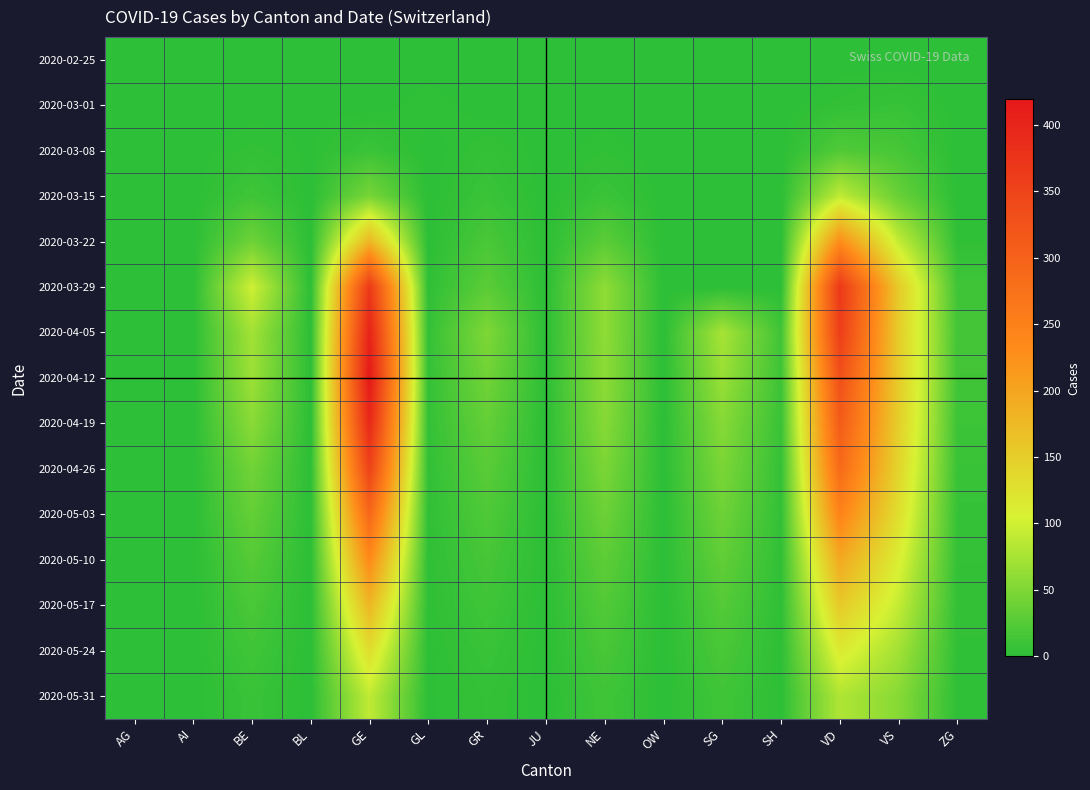

Reading left to right, transcribe all the data shown in this chart.

2020-02-25: AG=0	AI=0	BE=0	BL=0	GE=0	GL=0	GR=0	JU=0	NE=0	OW=0	SG=0	SH=0	VD=0	VS=0	ZG=0
2020-03-01: AG=0	AI=0	BE=0	BL=1	GE=0	GL=3	GR=0	JU=1	NE=0	OW=0	SG=0	SH=0	VD=4	VS=7	ZG=0
2020-03-08: AG=0	AI=0	BE=4	BL=1	GE=9	GL=0	GR=5	JU=0	NE=3	OW=0	SG=0	SH=0	VD=22	VS=16	ZG=0
2020-03-15: AG=0	AI=0	BE=12	BL=0	GE=46	GL=0	GR=9	JU=0	NE=9	OW=0	SG=0	SH=0	VD=90	VS=36	ZG=0
2020-03-22: AG=0	AI=0	BE=40	BL=0	GE=179	GL=0	GR=18	JU=0	NE=28	OW=0	SG=0	SH=0	VD=231	VS=92	ZG=3
2020-03-29: AG=0	AI=0	BE=99	BL=0	GE=365	GL=2	GR=28	JU=0	NE=60	OW=0	SG=0	SH=0	VD=367	VS=153	ZG=12
2020-04-05: AG=0	AI=0	BE=72	BL=0	GE=402	GL=5	GR=50	JU=0	NE=60	OW=0	SG=75	SH=12	VD=359	VS=151	ZG=14
2020-04-12: AG=0	AI=0	BE=68	BL=0	GE=419	GL=5	GR=42	JU=0	NE=59	OW=0	SG=66	SH=10	VD=329	VS=152	ZG=13
2020-04-19: AG=0	AI=0	BE=57	BL=0	GE=394	GL=5	GR=34	JU=0	NE=55	OW=0	SG=55	SH=8	VD=310	VS=148	ZG=10
2020-04-26: AG=0	AI=0	BE=42	BL=0	GE=350	GL=4	GR=27	JU=0	NE=48	OW=0	SG=48	SH=5	VD=285	VS=140	ZG=8
2020-05-03: AG=0	AI=0	BE=34	BL=0	GE=290	GL=3	GR=21	JU=0	NE=39	OW=0	SG=40	SH=4	VD=245	VS=128	ZG=6
2020-05-10: AG=0	AI=0	BE=25	BL=0	GE=234	GL=2	GR=16	JU=0	NE=30	OW=0	SG=32	SH=3	VD=195	VS=110	ZG=5
2020-05-17: AG=0	AI=0	BE=18	BL=0	GE=178	GL=2	GR=12	JU=0	NE=23	OW=0	SG=24	SH=2	VD=155	VS=92	ZG=4
2020-05-24: AG=0	AI=0	BE=12	BL=0	GE=130	GL=1	GR=8	JU=0	NE=17	OW=0	SG=18	SH=1	VD=115	VS=72	ZG=3
2020-05-31: AG=0	AI=0	BE=8	BL=0	GE=90	GL=1	GR=5	JU=0	NE=12	OW=0	SG=12	SH=1	VD=80	VS=55	ZG=2